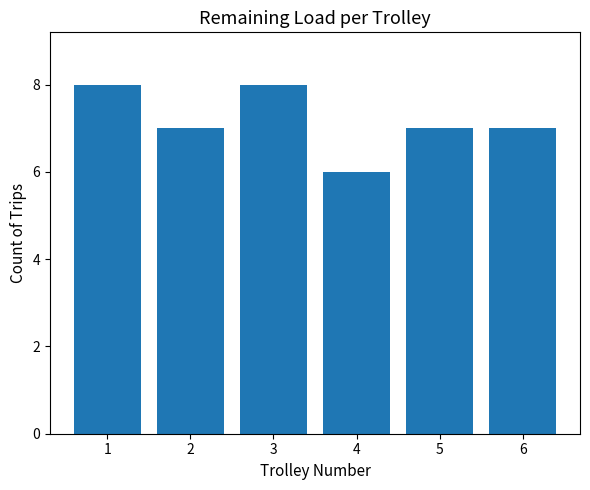

What is the smallest value displayed?

6